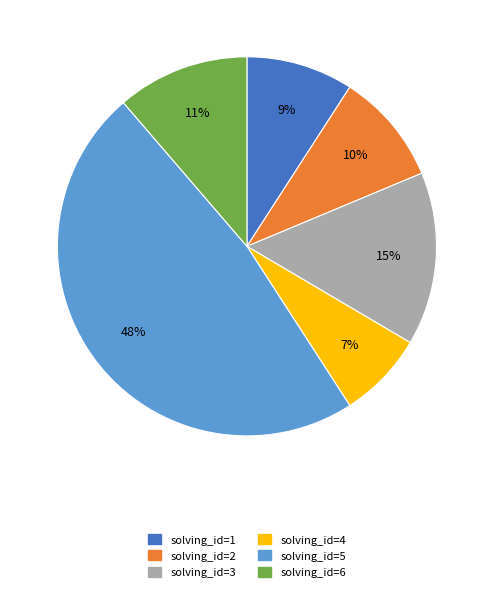

To the nearest percent, what percentage of the pie is solving_id=1?

9%